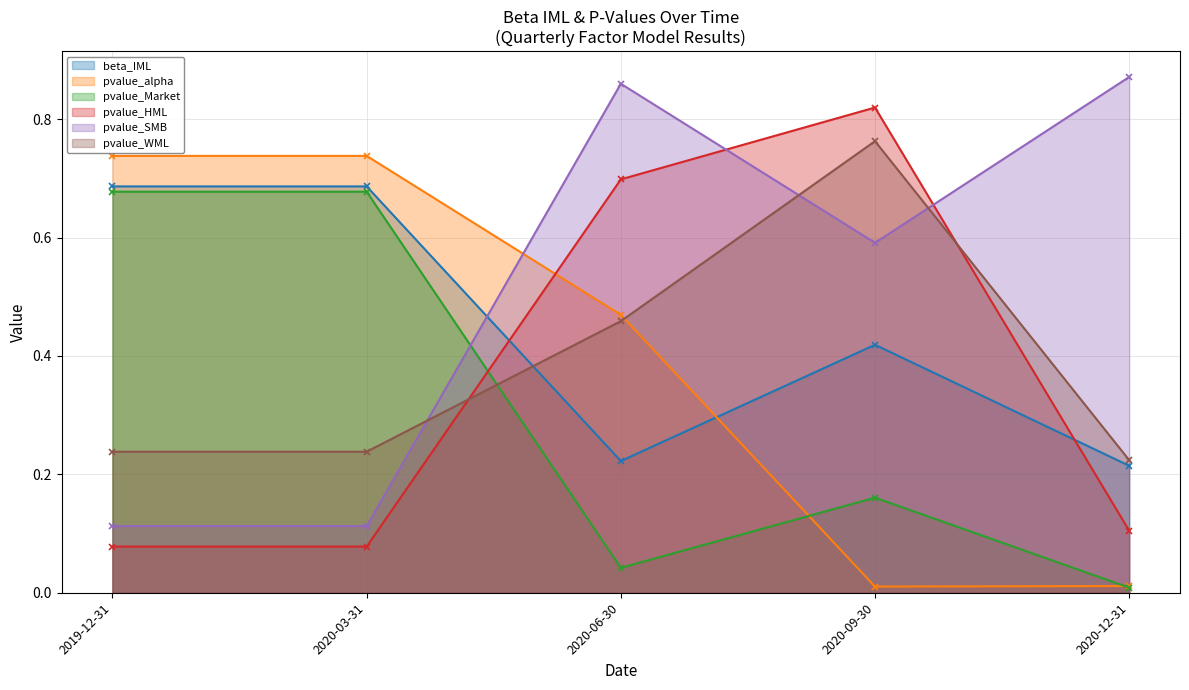

Which series has the largest range (max minus min)?

pvalue_SMB